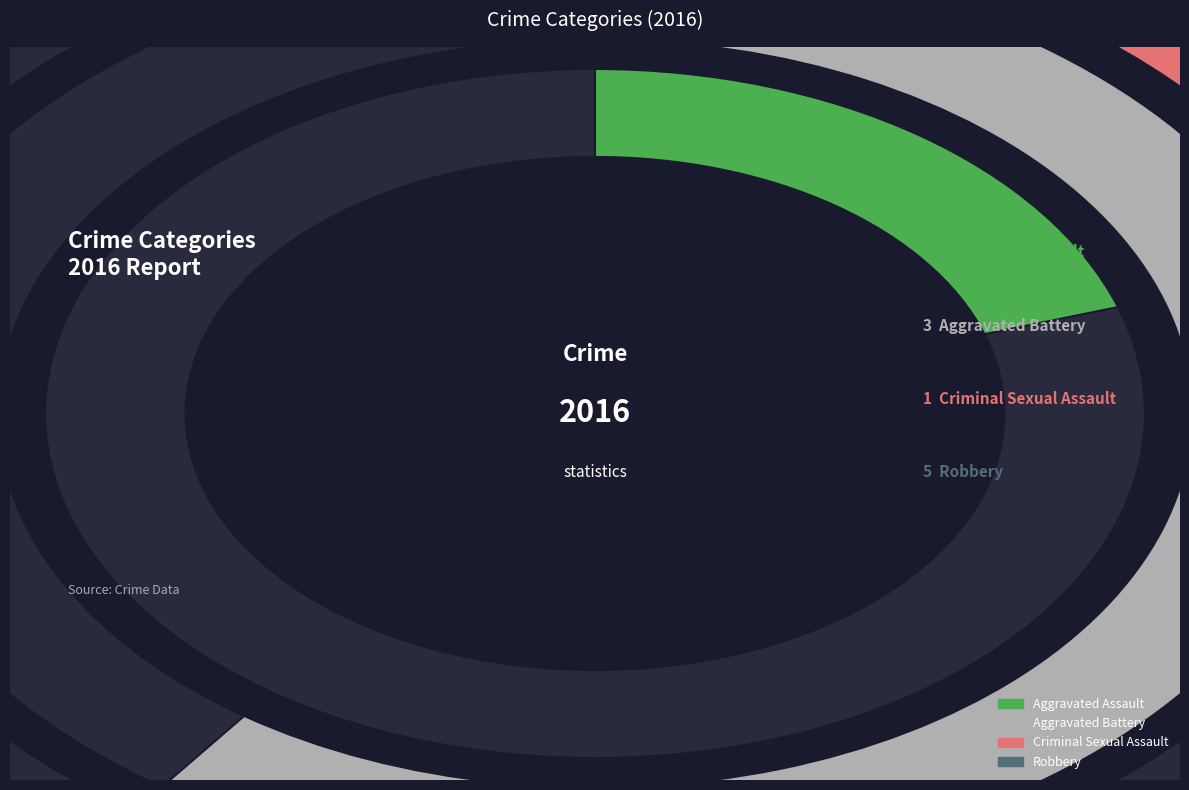

Is it true that Robbery is 50% of the pie?

True